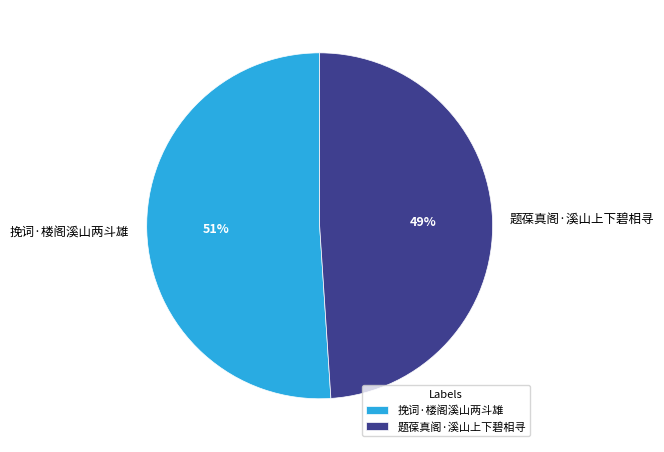

Is the sum of 题葆真阁·溪山上下碧相寻 and 挽词·楼阁溪山两斗雄 greater than half?

Yes